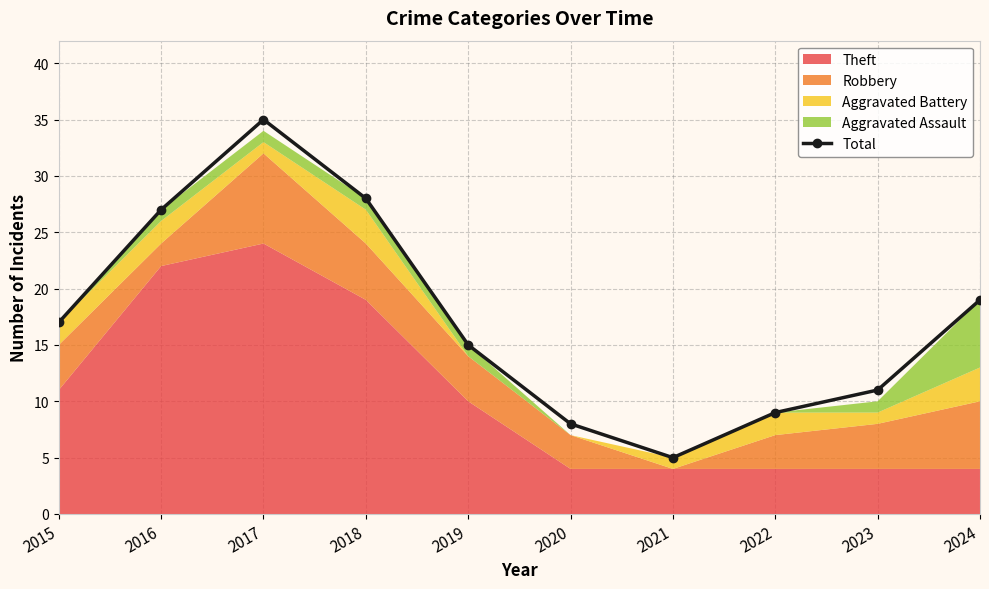

What is the value of the 6th point from the left?

8